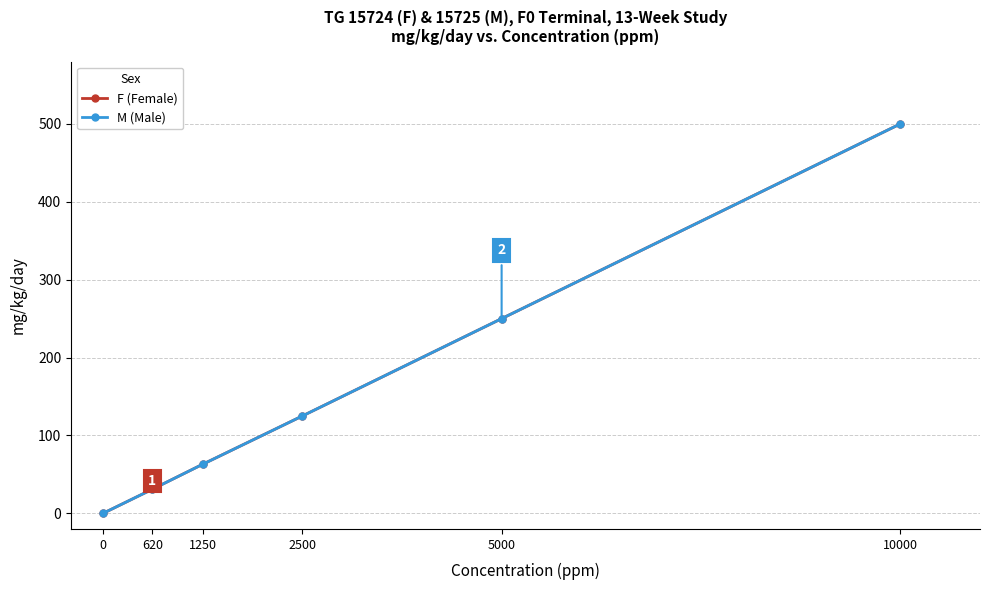

What is the value of the M (Male) point at the 5th from the left?

250